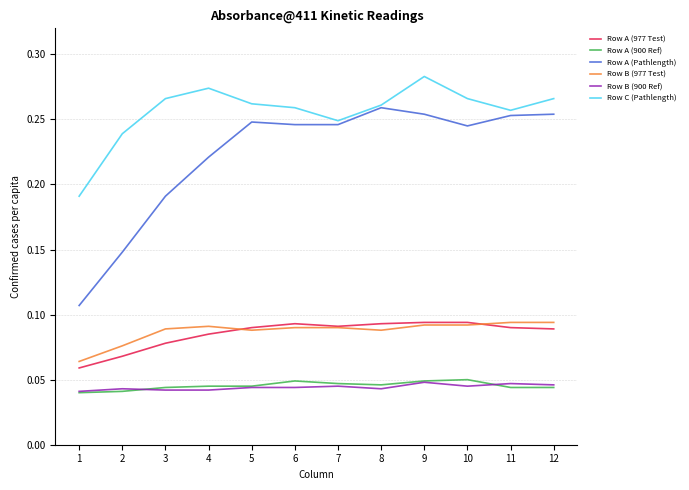

Is the value of Row A (Pathlength) at 8 greater than the value of Row B (900 Ref) at 4?

Yes